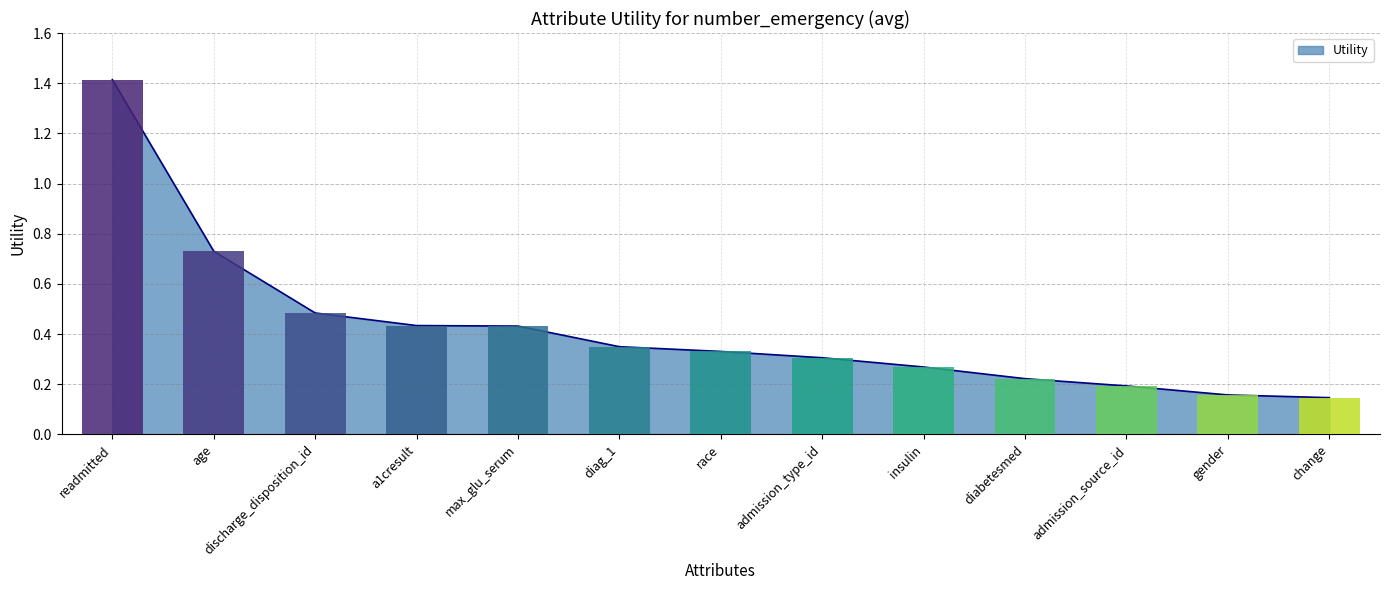

Reading left to right, list all the values displayed in this chart.

1.4	0.7	0.5	0.4	0.4	0.3	0.3	0.3	0.3	0.2	0.2	0.2	0.1